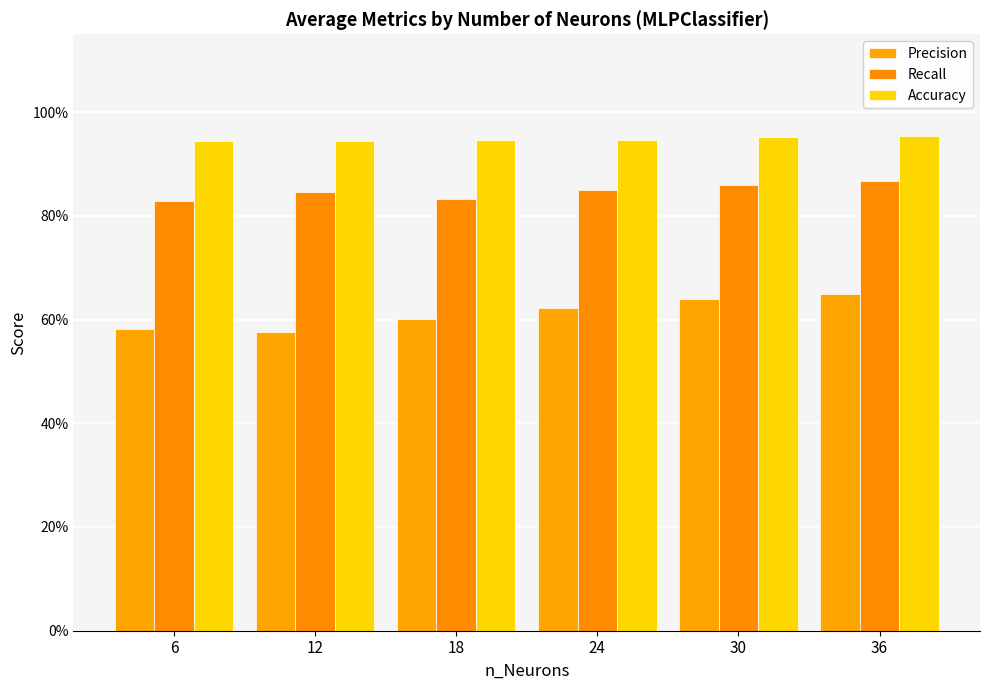

Does the chart contain stacked bars?

No